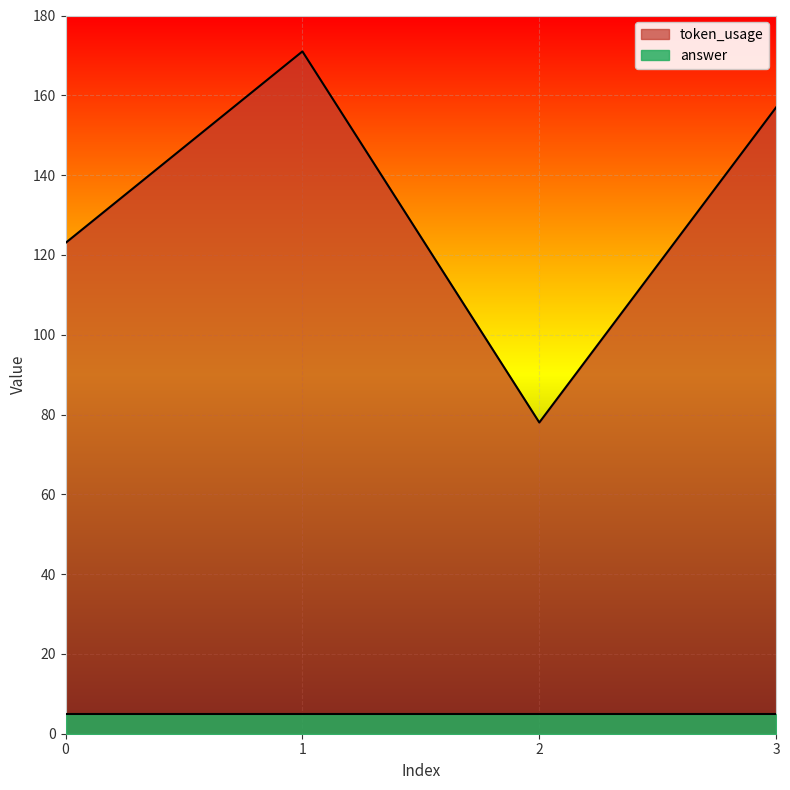

What is the change in value from 1 to 3?

-14